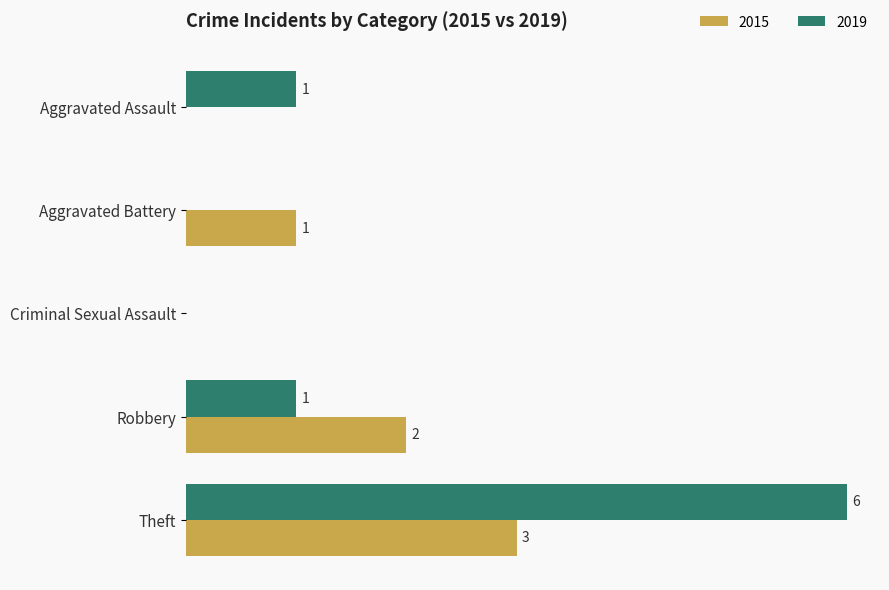

Is the value of 2015 at Theft greater than the value of 2019 at Aggravated Assault?

Yes